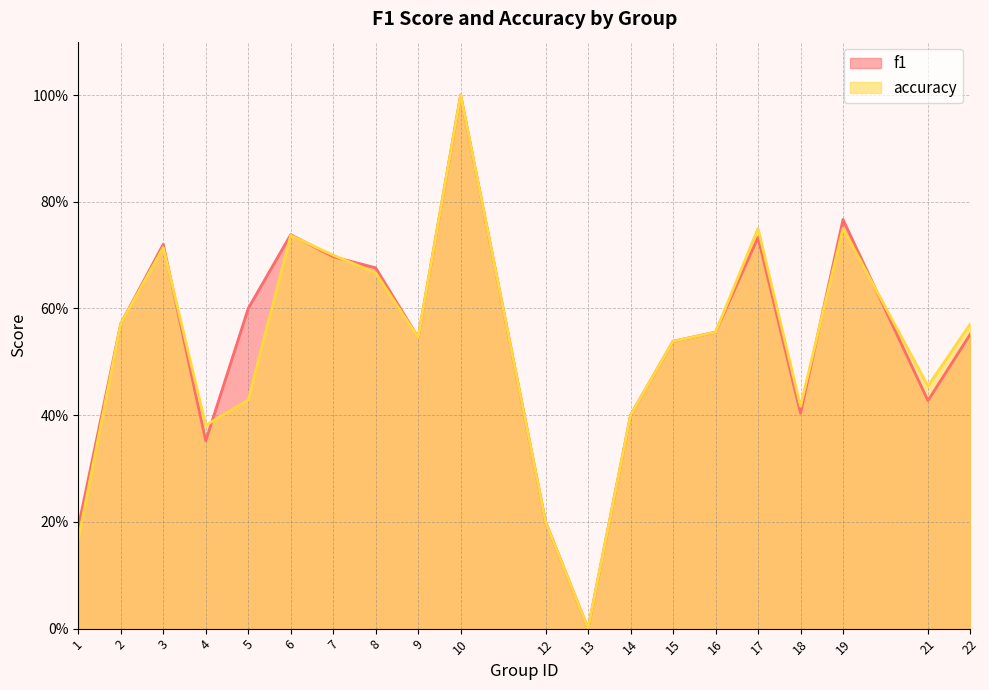

Count the accuracy values in the range 0 to 1.

20